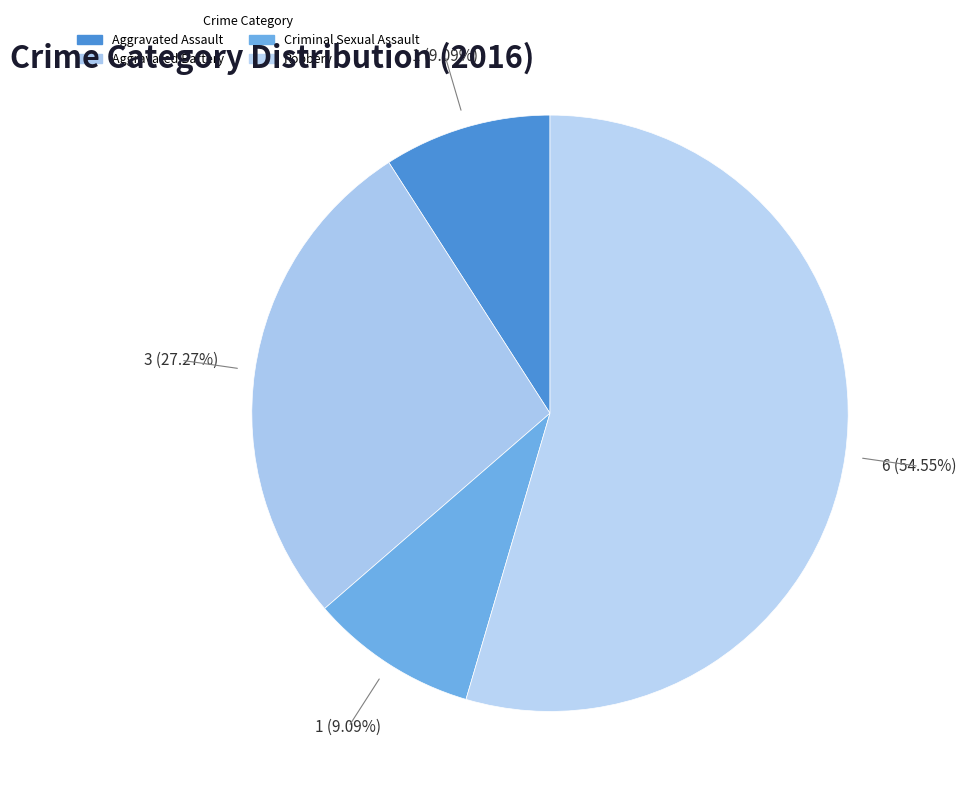

What percentage is the Criminal Sexual Assault slice, to the nearest percent?

9%